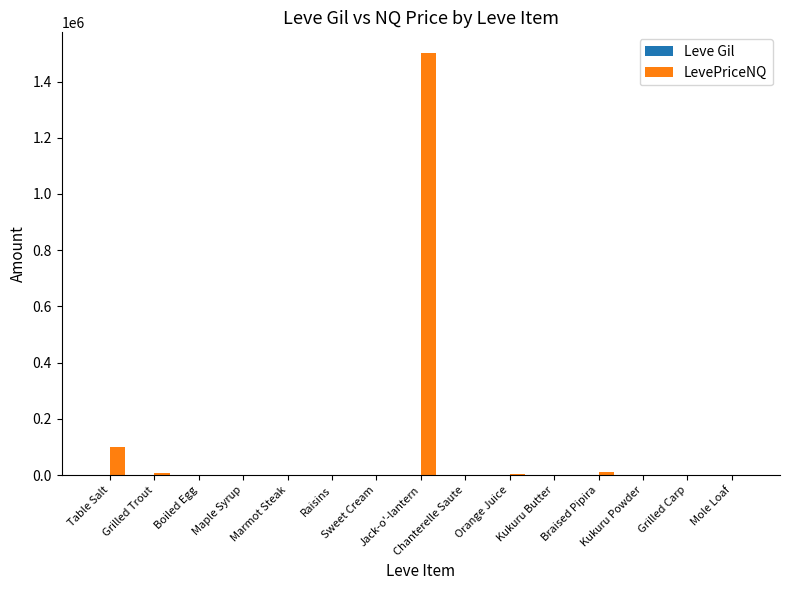

Which series has the largest total across all categories?

LevePriceNQ